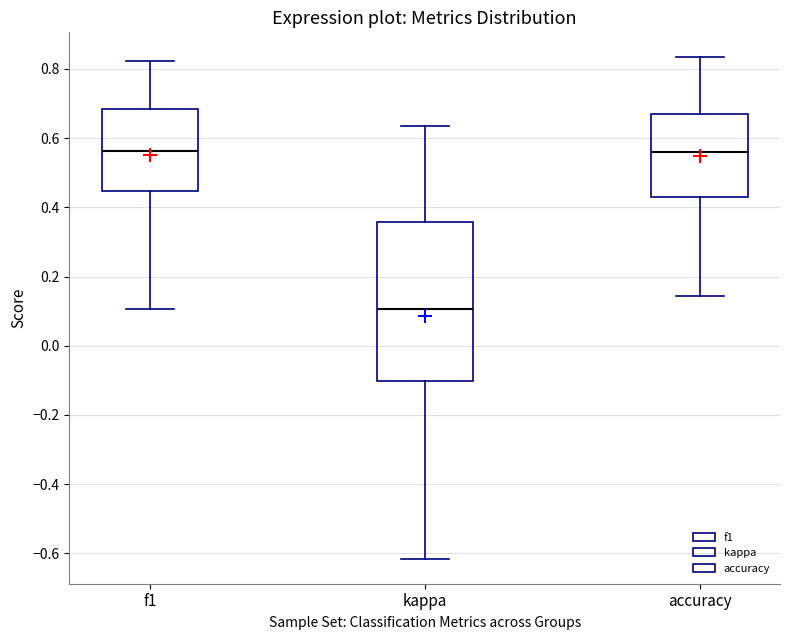

Reading left to right, read every box against the y-axis: the position of its median line, the range the box covers, and the ends of its whiskers. The values are not printed on the chart, so give them approximately, as read against the axis.

f1: median 0.56, box 0.44 to 0.68, whiskers 0.10 to 0.82
kappa: median 0.10, box -0.10 to 0.36, whiskers -0.62 to 0.64
accuracy: median 0.56, box 0.42 to 0.68, whiskers 0.14 to 0.84